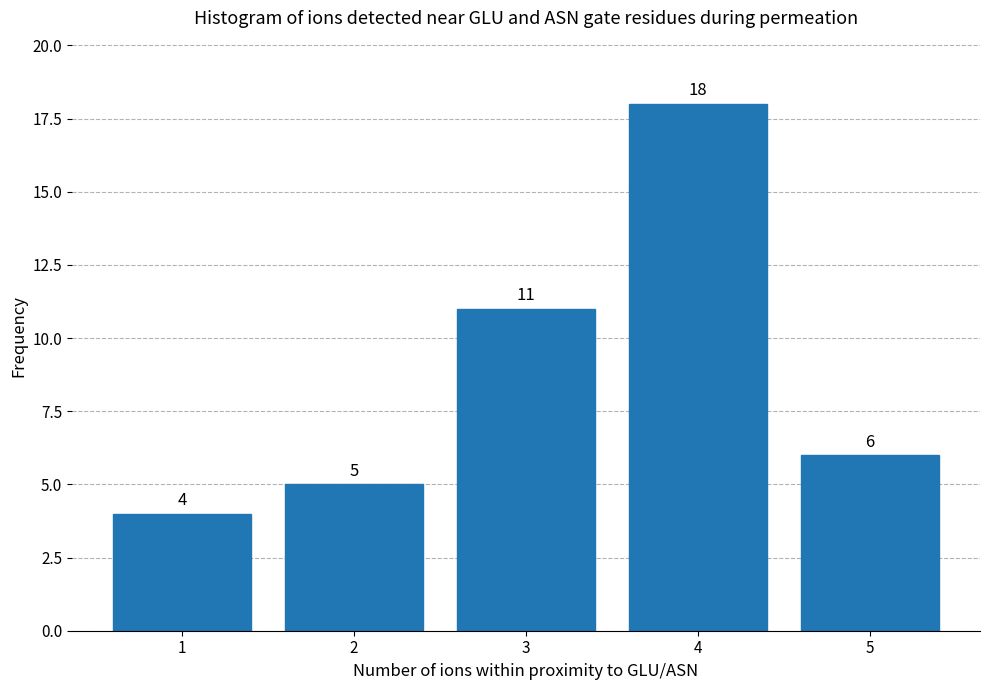

Reading left to right, list all the values displayed in this chart.

4	5	11	18	6